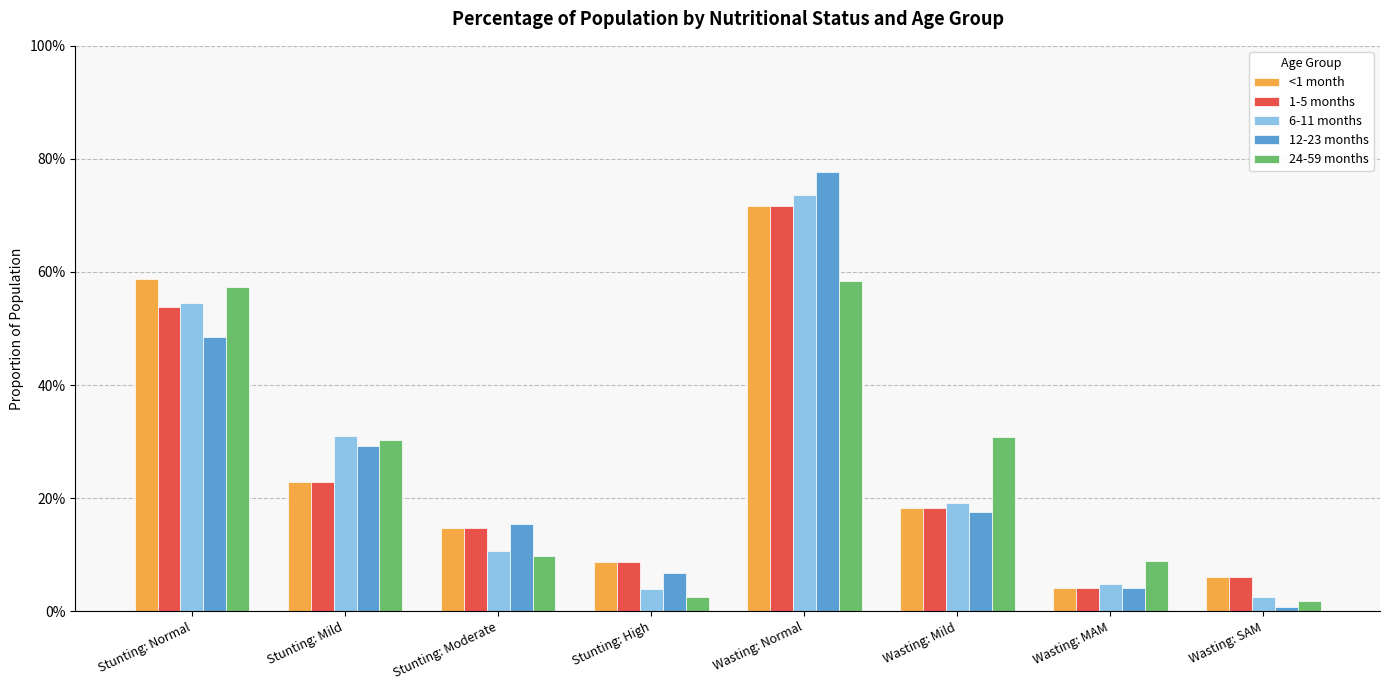

What is the sum of all <1 month values?

2.0